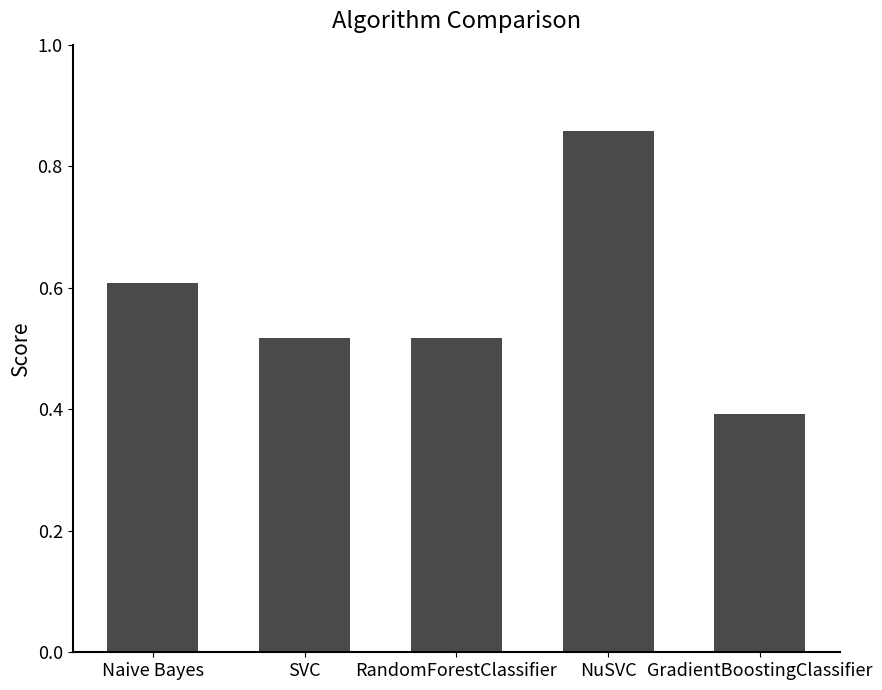

The chart shows a value of 0.5 at NuSVC. True or false?

False